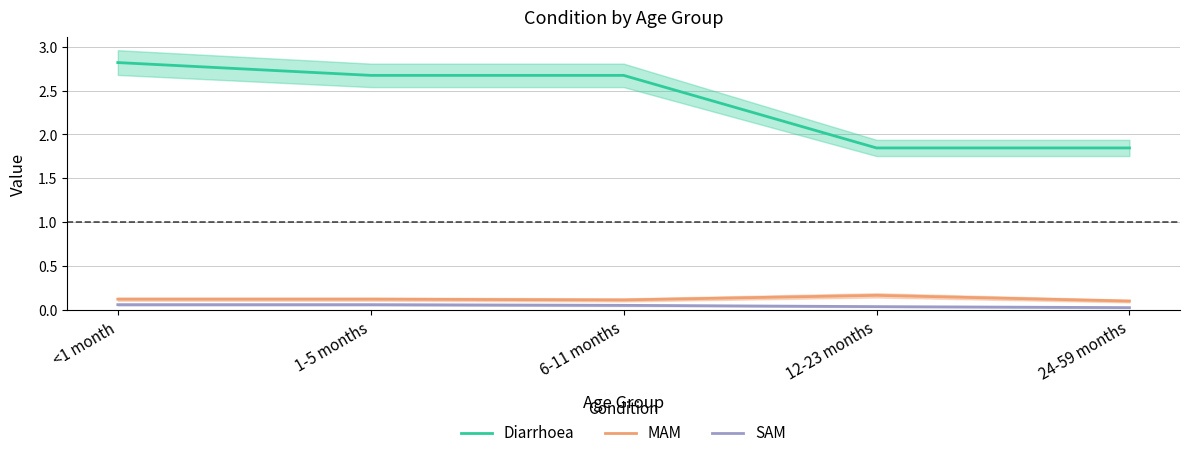

What is the label of the 4th point from the left?

12-23 months